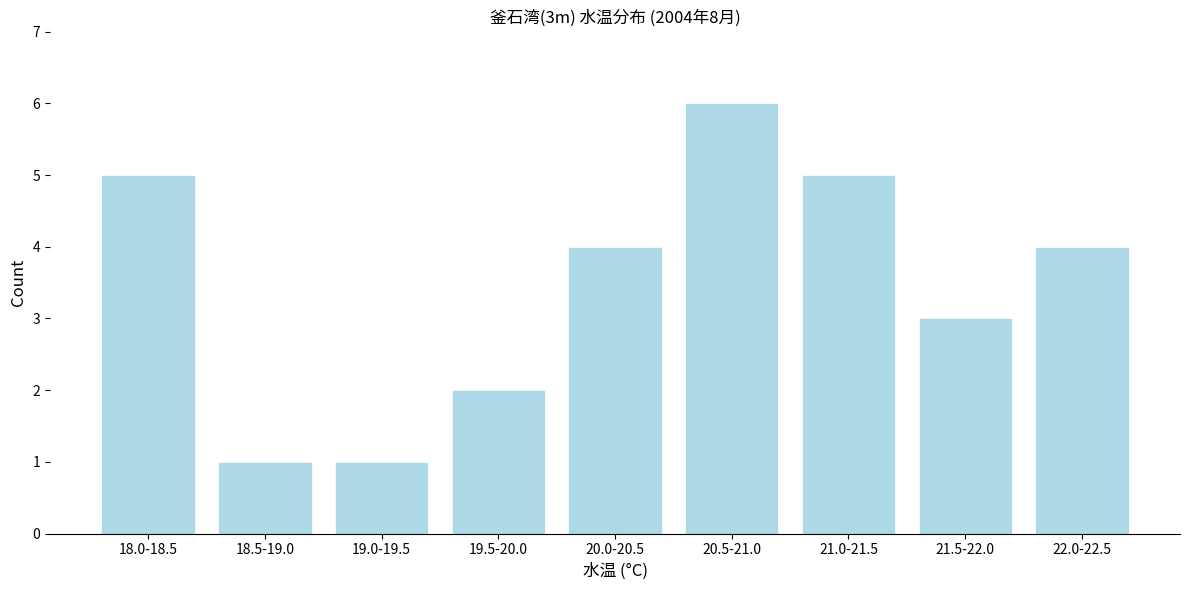

Reading left to right, transcribe all the data shown in this chart.

18.0-18.5=5	18.5-19.0=1	19.0-19.5=1	19.5-20.0=2	20.0-20.5=4	20.5-21.0=6	21.0-21.5=5	21.5-22.0=3	22.0-22.5=4